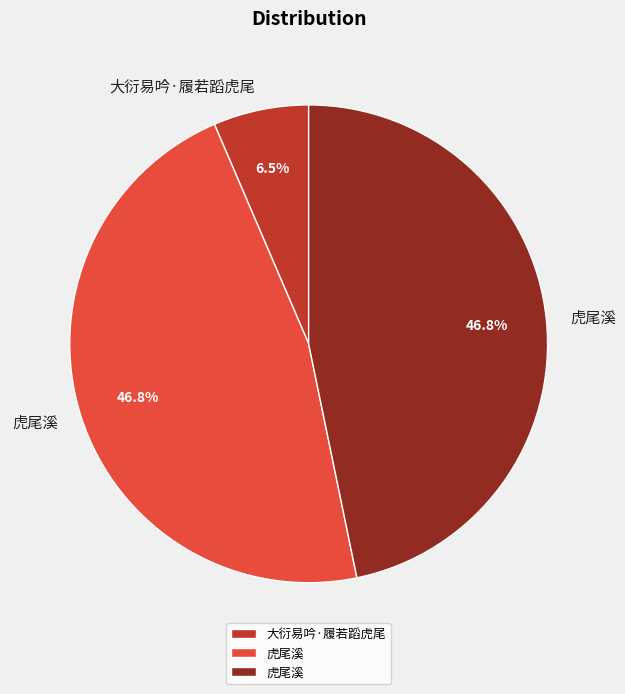

Does any single category account for the majority?

No